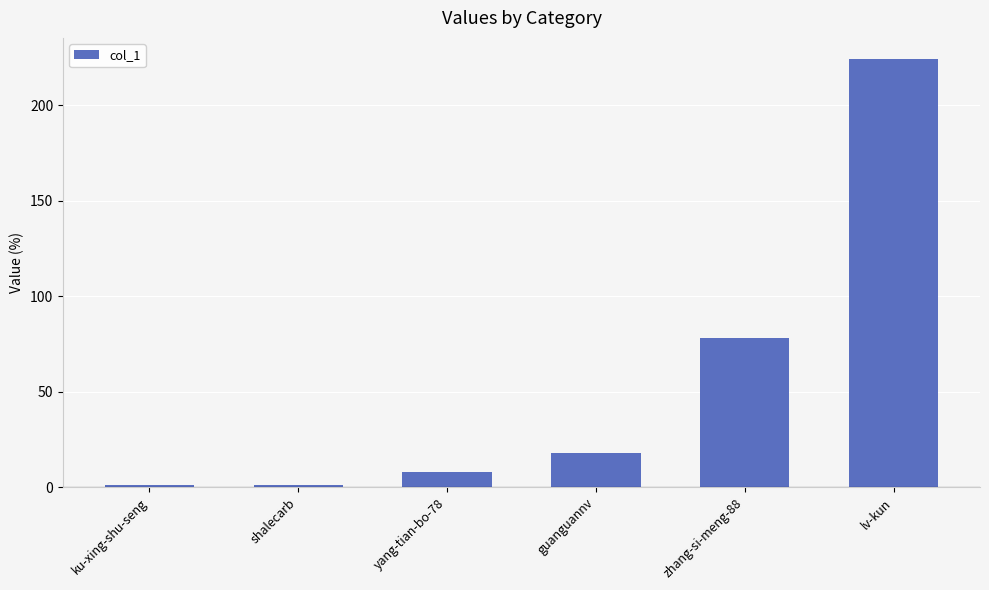

Does the chart contain stacked bars?

No